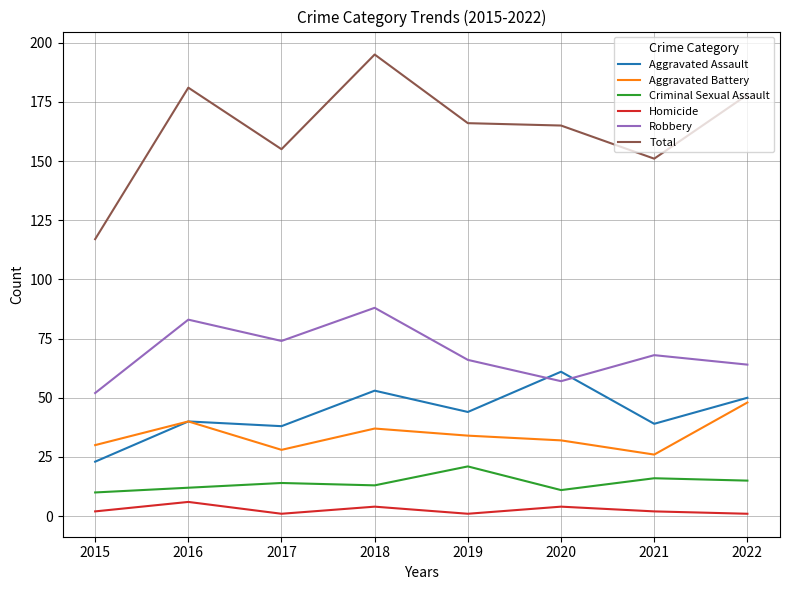

True or false: Robbery and Criminal Sexual Assault cross at least once.

False